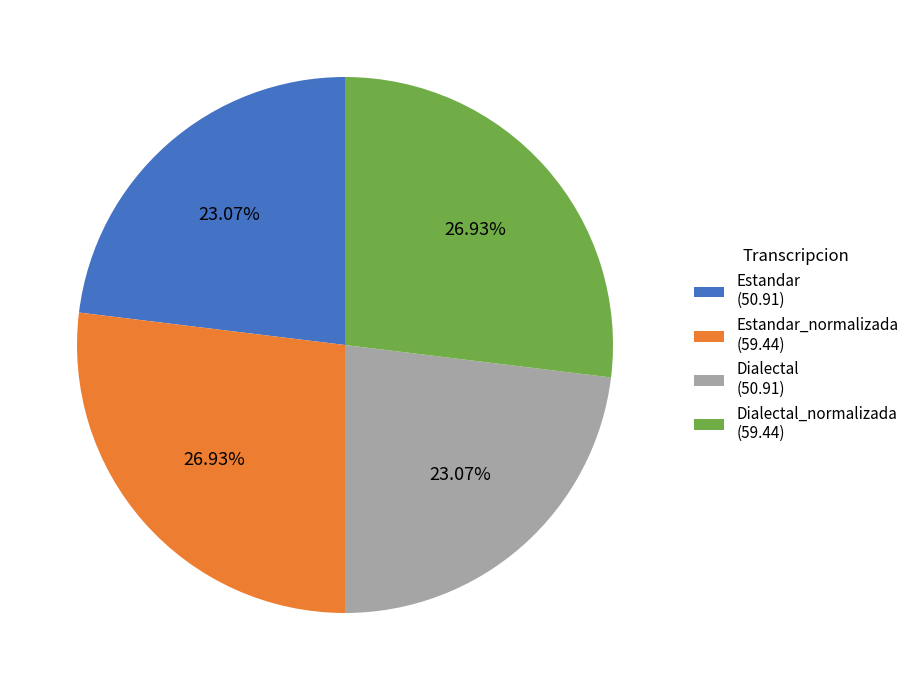

Do Dialectal_normalizada (59.44) and Estandar_normalizada (59.44) together represent more than half of the pie?

Yes